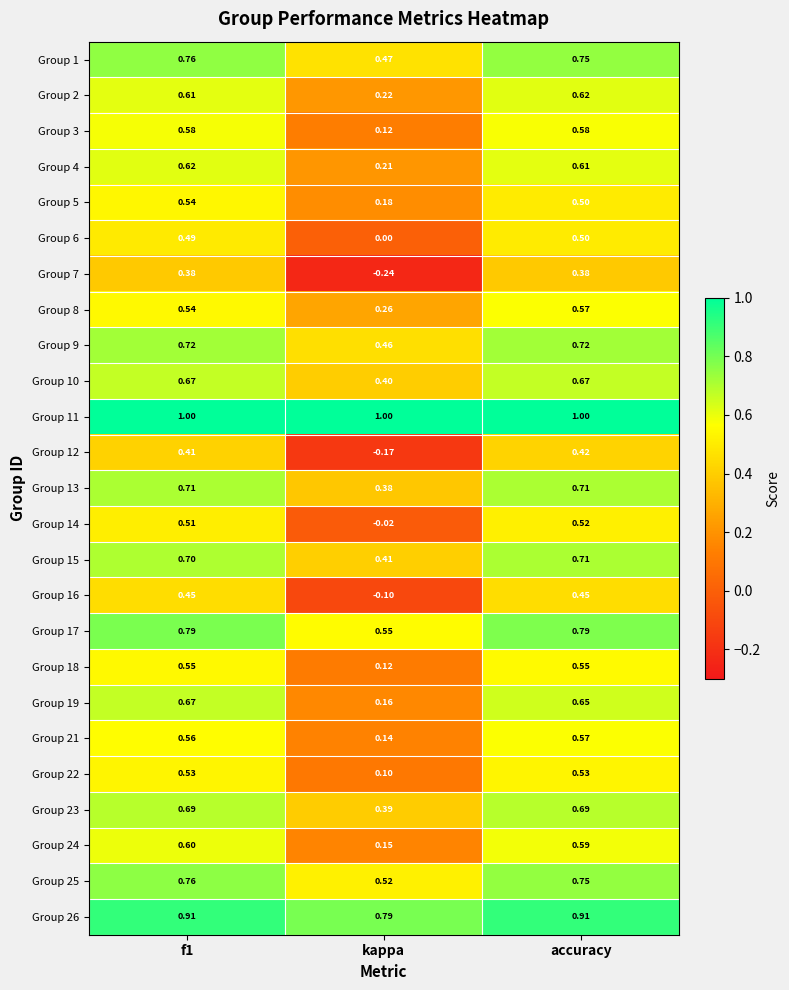

What is the total value across all series at f1?

15.8